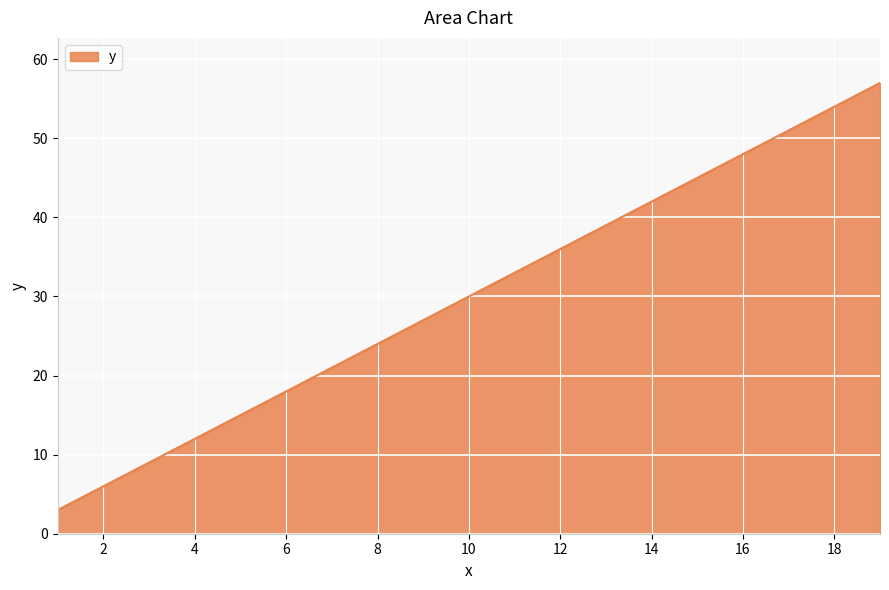

What is the smallest value displayed?

3